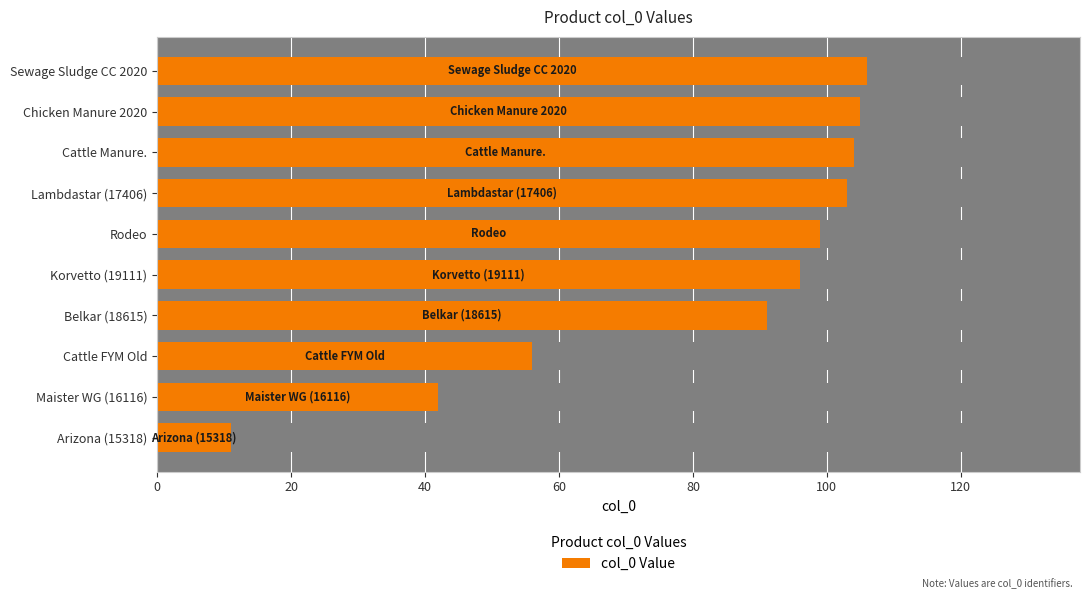

What is the difference between the maximum and minimum values?

95